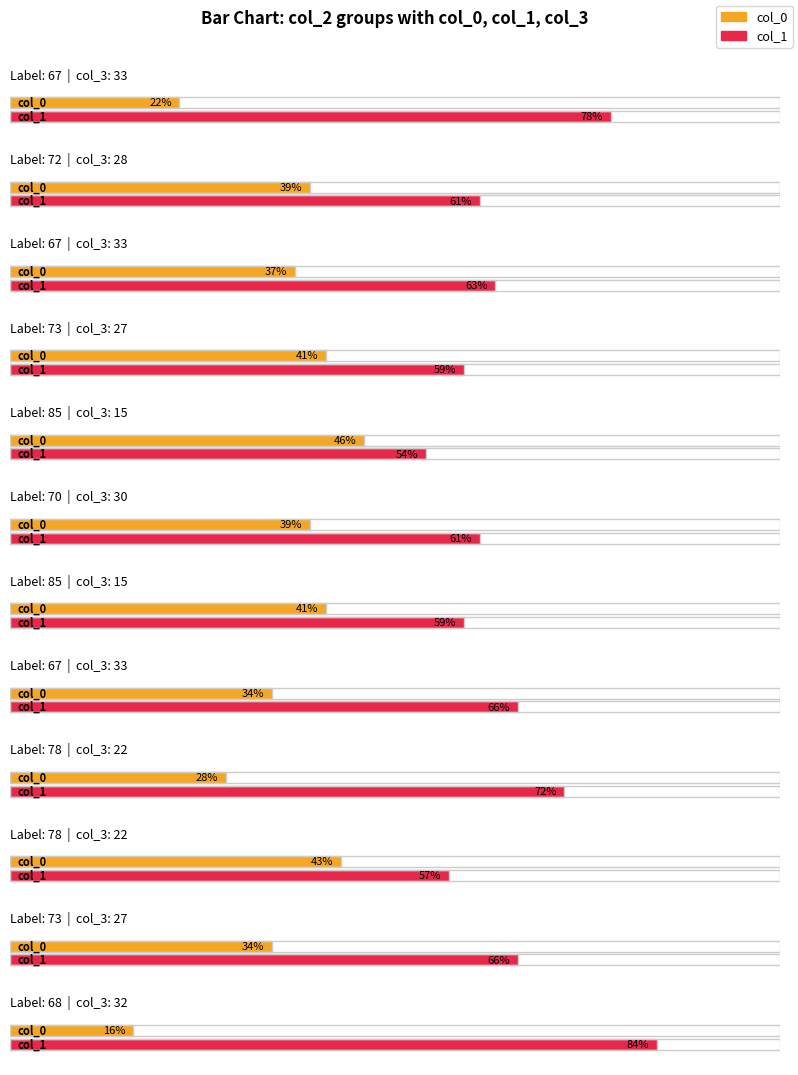

List the labels in order of col_0 value, largest first.

85, 78, 73, 85, 72, 70, 67, 67, 73, 78, 67, 68